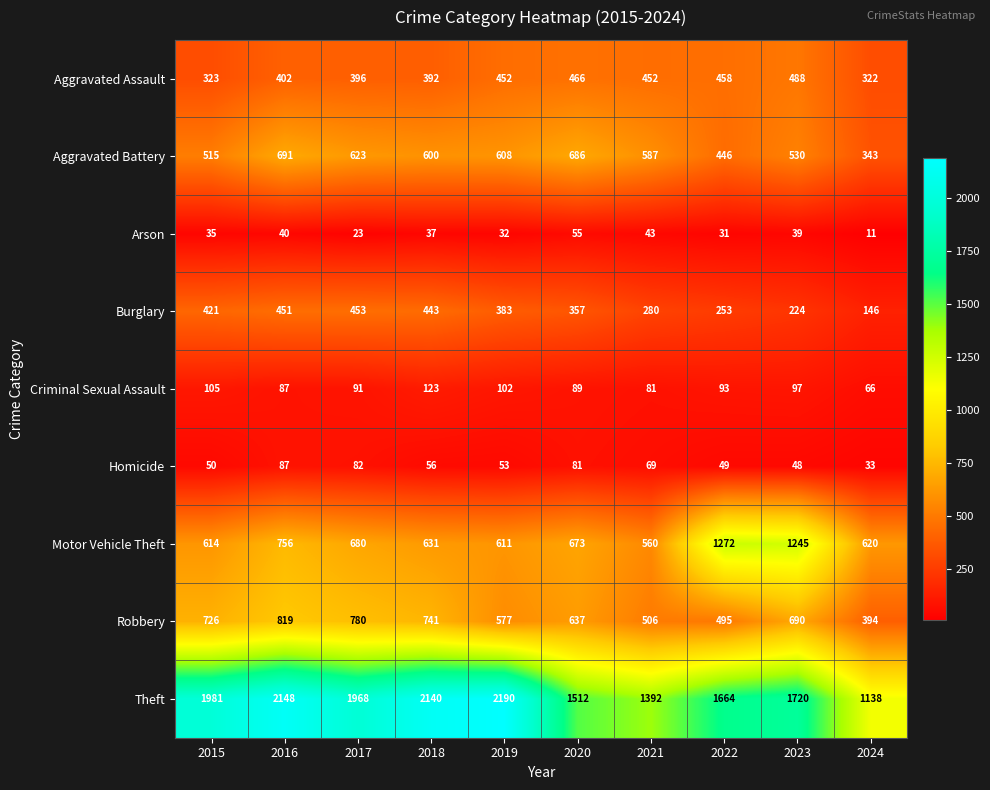

Where is Motor Vehicle Theft nearest to the value 916?

2016